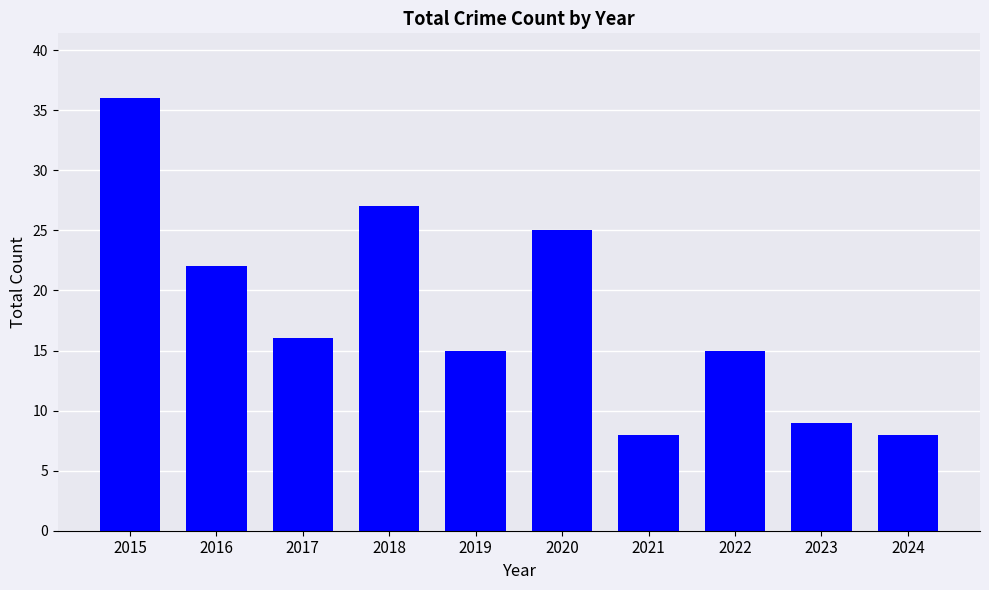

What is the maximum value shown in the chart?

36